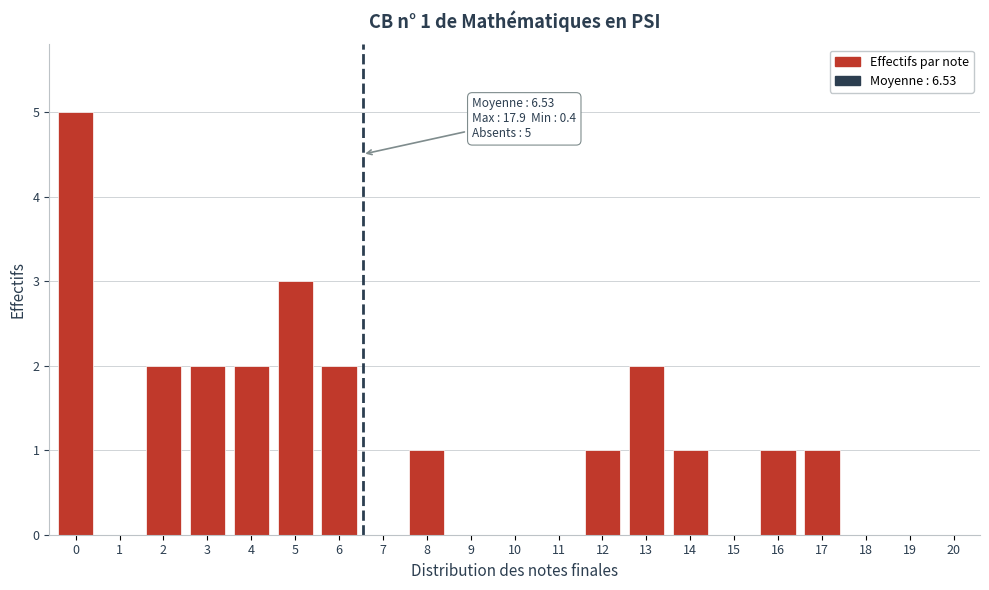

Reading left to right, extract all data points from this chart.

0=5	1=0	2=2	3=2	4=2	5=3	6=2	7=0	8=1	9=0	10=0	11=0	12=1	13=2	14=1	15=0	16=1	17=1	18=0	19=0	20=0